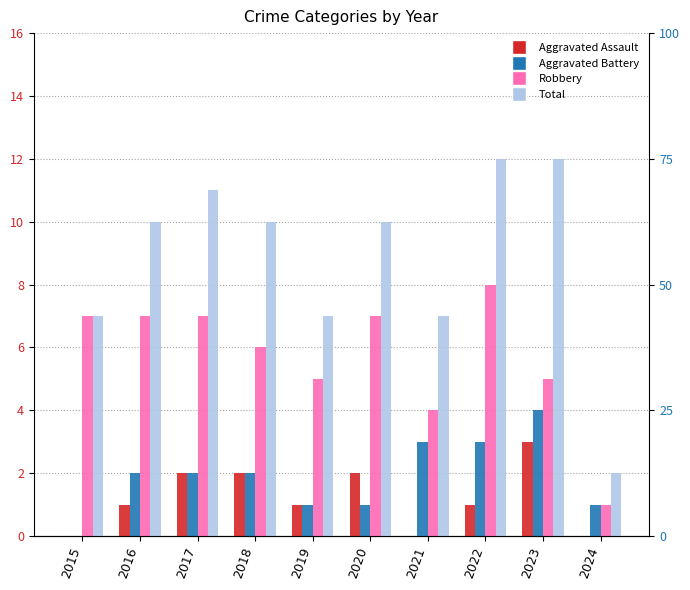

What is the difference between the maximum and minimum values in the Robbery series?

7